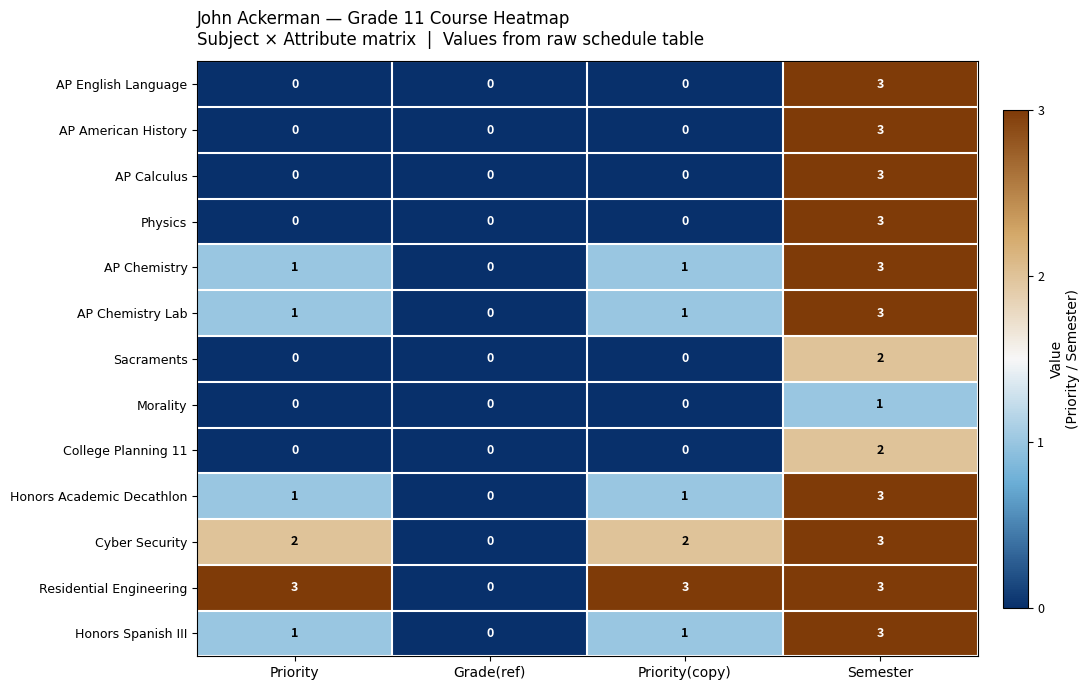

Which category has the highest value in the AP Chemistry series?

Semester